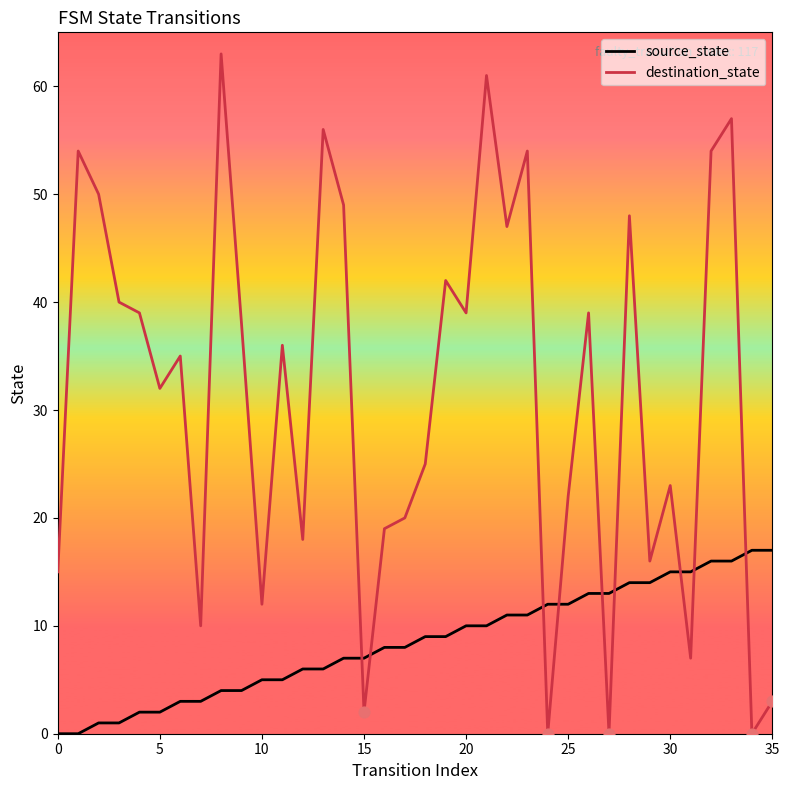

List the series in order of their peak value, highest first.

destination_state, source_state